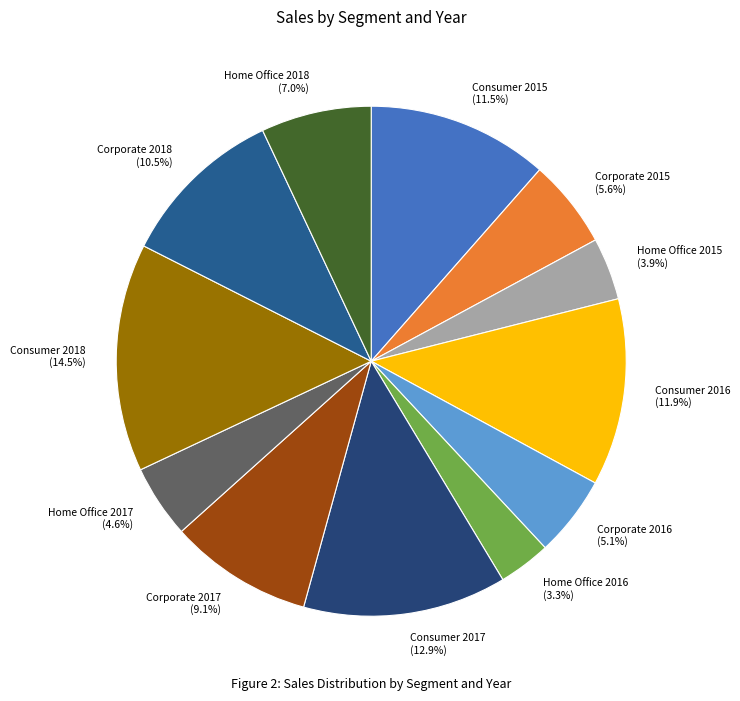

Count the number of slices in the pie.

12